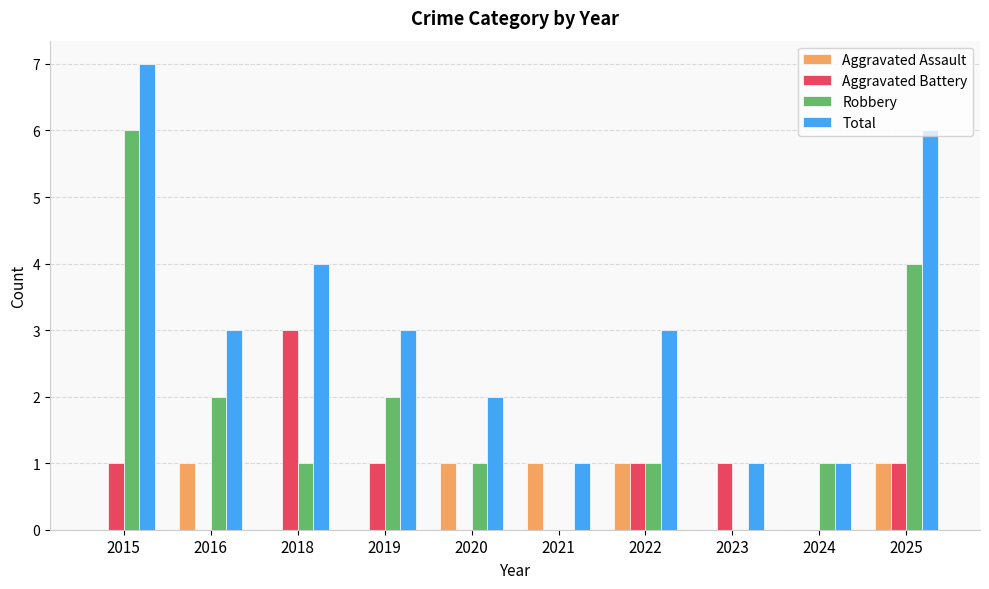

True or false: Aggravated Assault has a value of 1 at 2022.

True